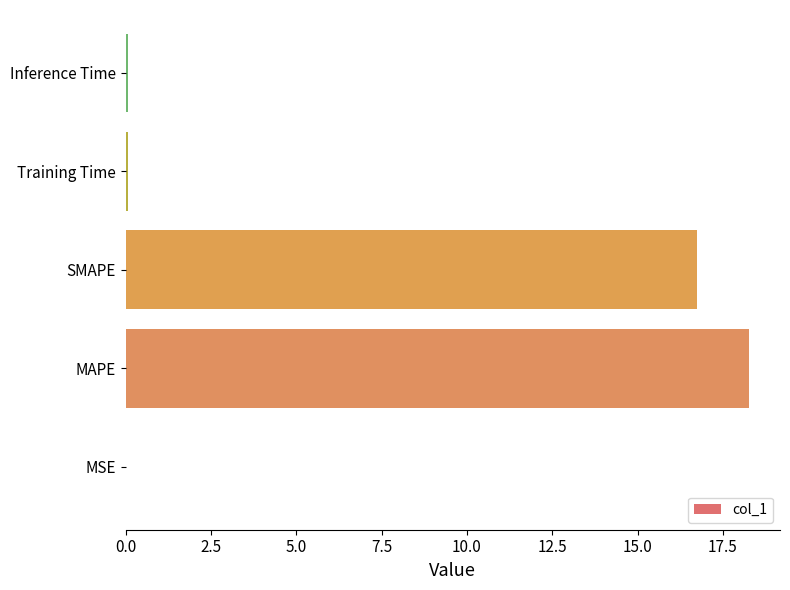

Which category has the highest value across all series?

MAPE